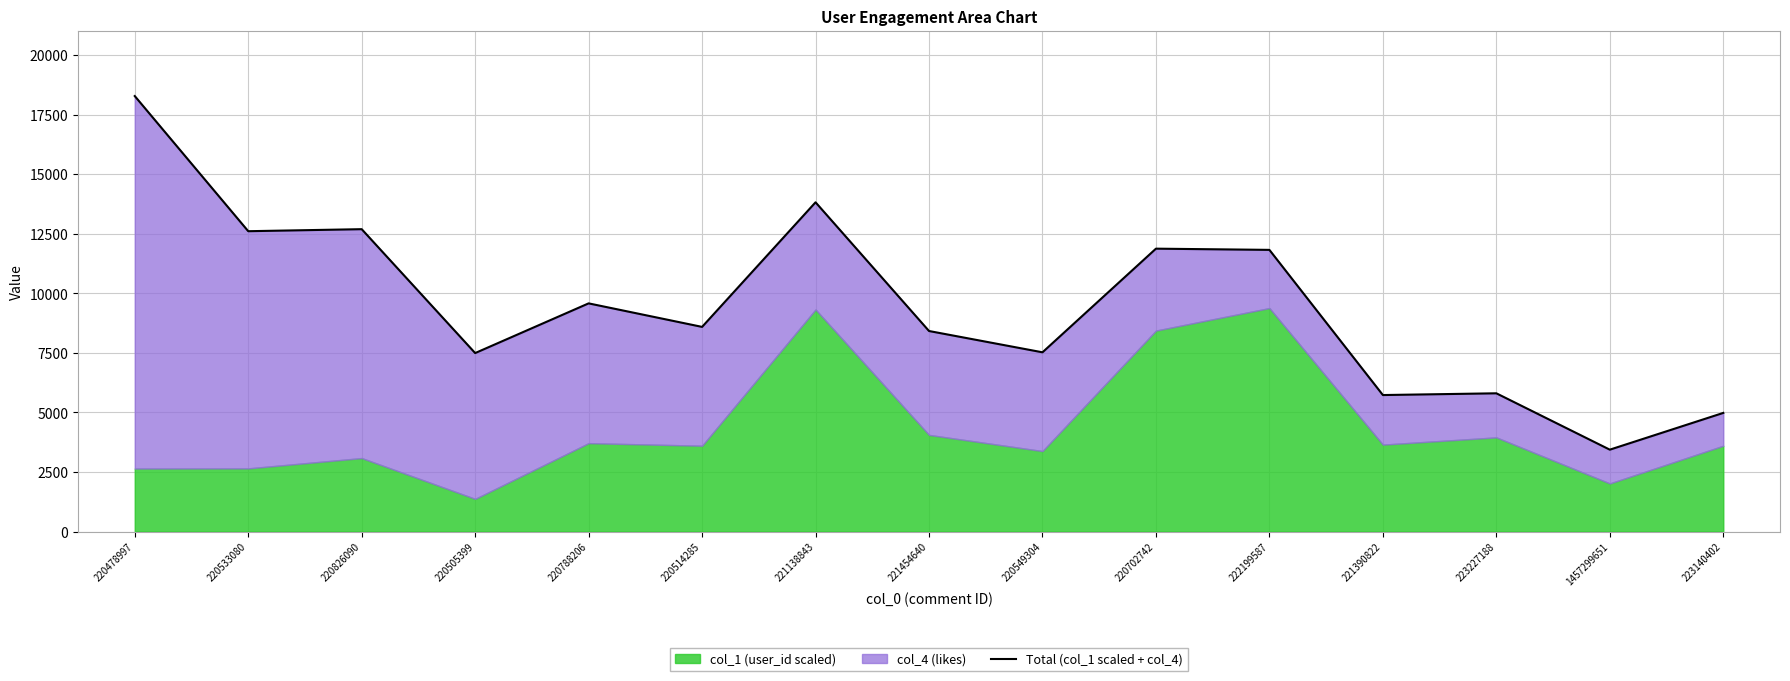

List the labels in order of value, largest first.

220478997, 221138843, 220826090, 220533080, 220702742, 222199587, 220788206, 220514285, 221454640, 220549304, 220505399, 223227188, 221390822, 223140402, 1457299651